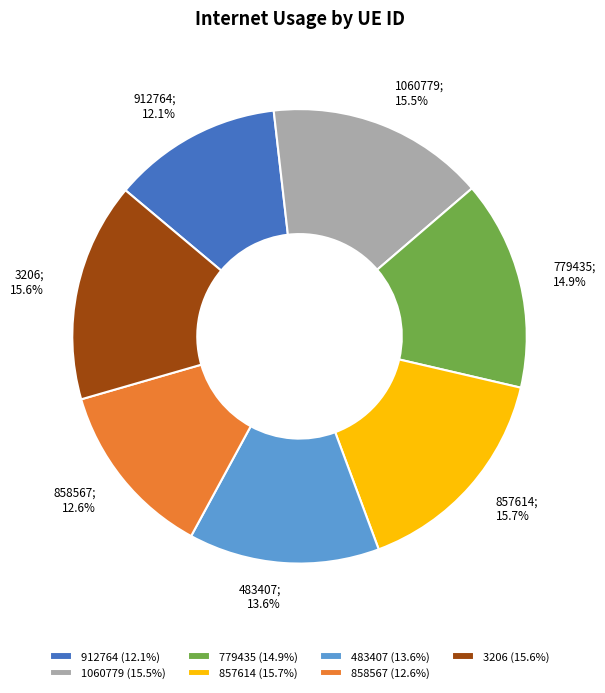

How many slices are in this pie chart?

7